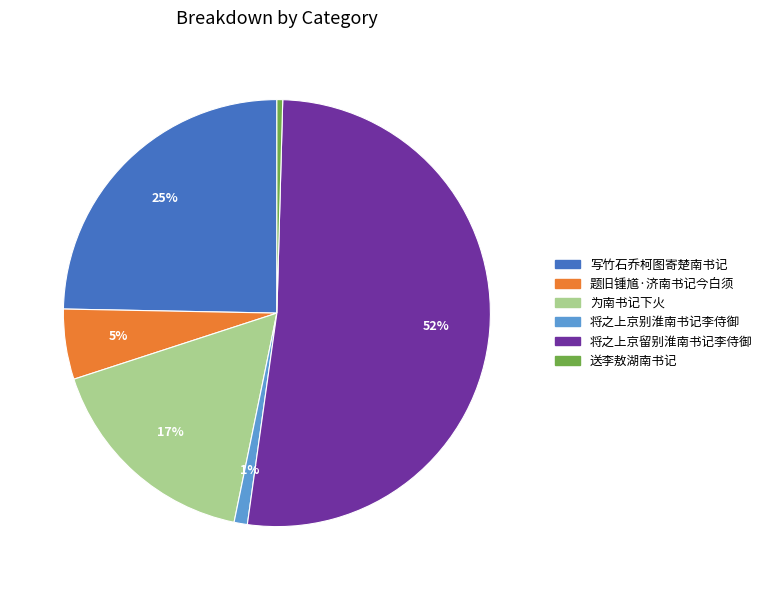

Do 为南书记下火 and 写竹石乔柯图寄楚南书记 together represent more than half of the pie?

No